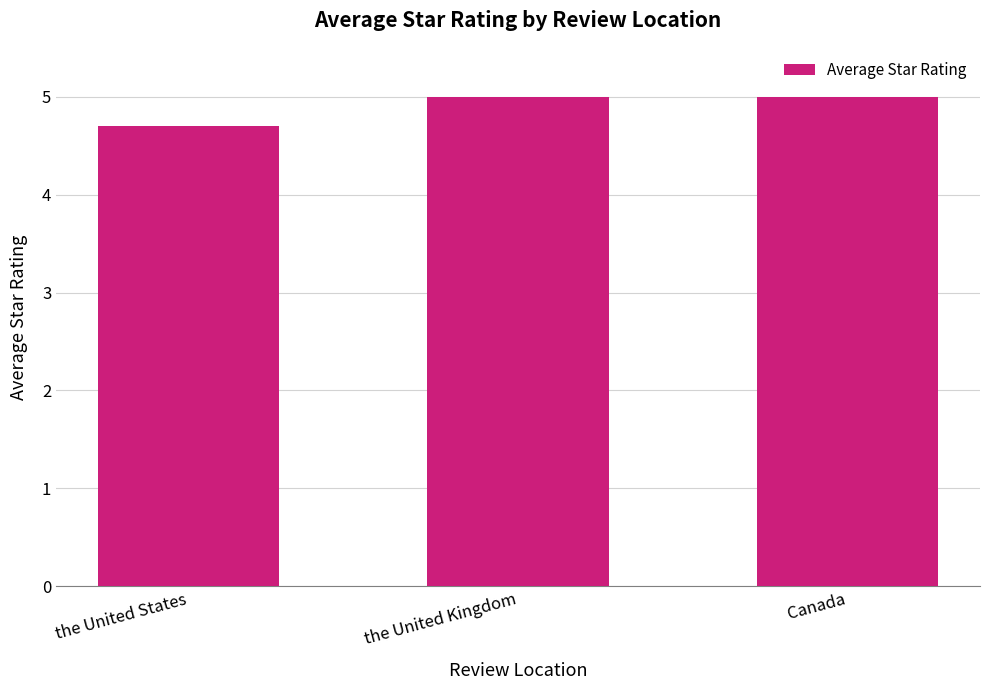

How many values are between 4 and 5?

3